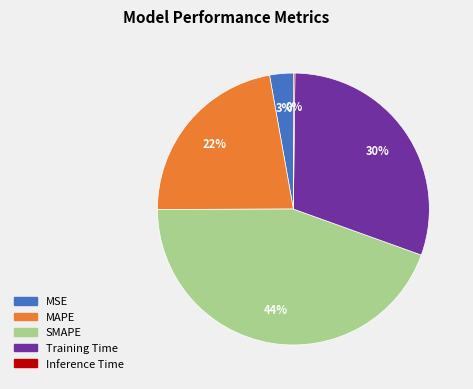

Combined, do Training Time and MAPE account for over 50%?

Yes